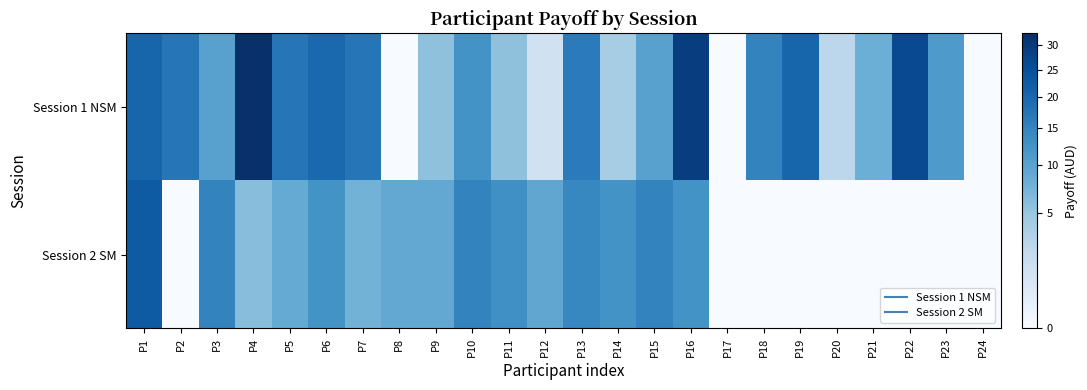

Reading left to right, what are all the values shown in this chart?

Session 1 NSM: P1=20.5	P2=17.5	P3=10.0	P4=32.5	P5=17.5	P6=20.0	P7=17.5	P8=0.0	P9=5.5	P10=12.5	P11=5.5	P12=1.2	P13=16.2	P14=4.0	P15=10.0	P16=29.0	P17=0.0	P18=15.0	P19=20.5	P20=2.5	P21=8.0	P22=26.2	P23=11.2	P24=0.0
Session 2 SM: P1=22.5	P2=0.0	P3=15.0	P4=6.0	P5=8.8	P6=12.5	P7=7.5	P8=9.0	P9=9.0	P10=15.0	P11=13.0	P12=9.3	P13=14.5	P14=12.5	P15=15.0	P16=12.5	P17=0.0	P18=0.0	P19=0.0	P20=0.0	P21=0.0	P22=0.0	P23=0.0	P24=0.0